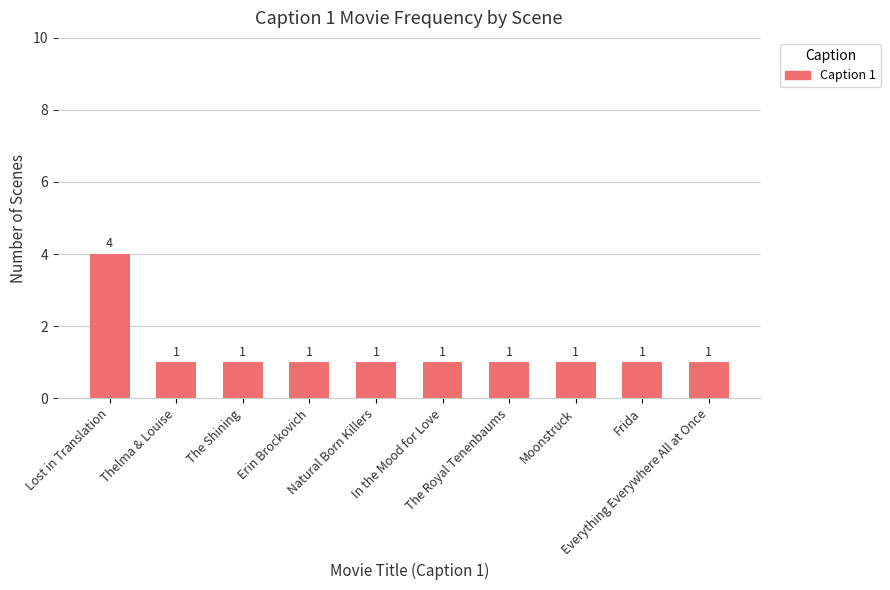

The value at The Royal Tenenbaums is 1. True or false?

True